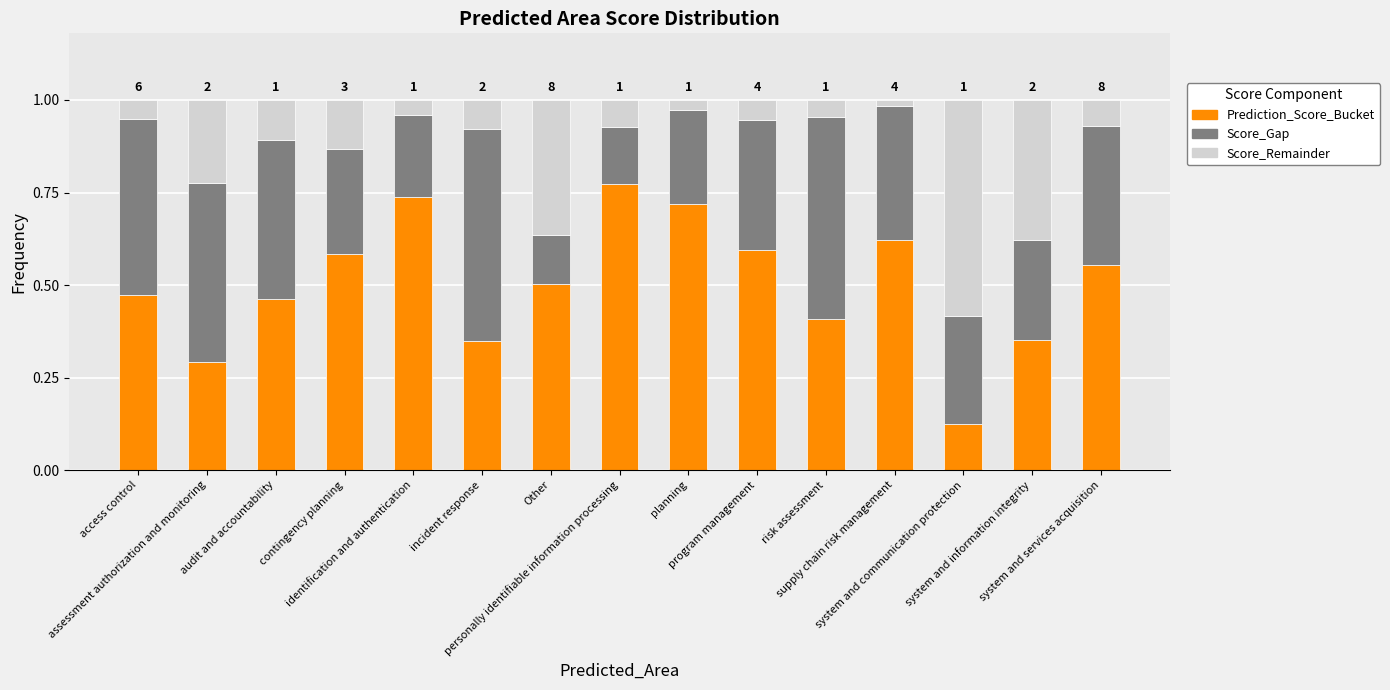

The Prediction_Score_Bucket series shows 0.6 at system and services acquisition. True or false?

True